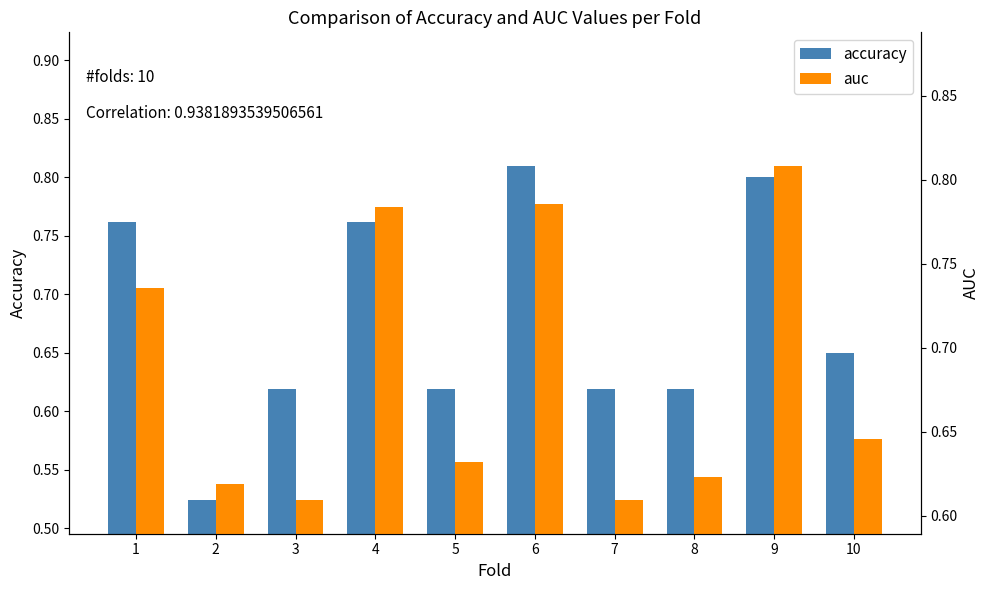

Reading left to right, transcribe all the data shown in this chart.

accuracy: 0.8	0.5	0.6	0.8	0.6	0.8	0.6	0.6	0.8	0.7
auc: 0.7	0.6	0.6	0.8	0.6	0.8	0.6	0.6	0.8	0.6